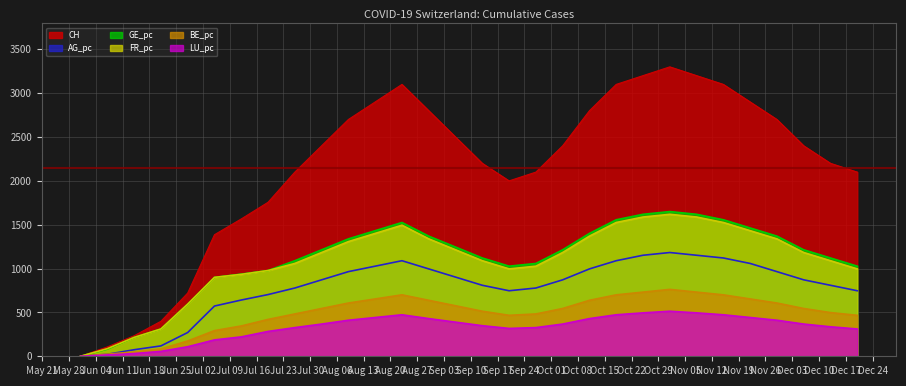

How many categories are shown in the chart?

30